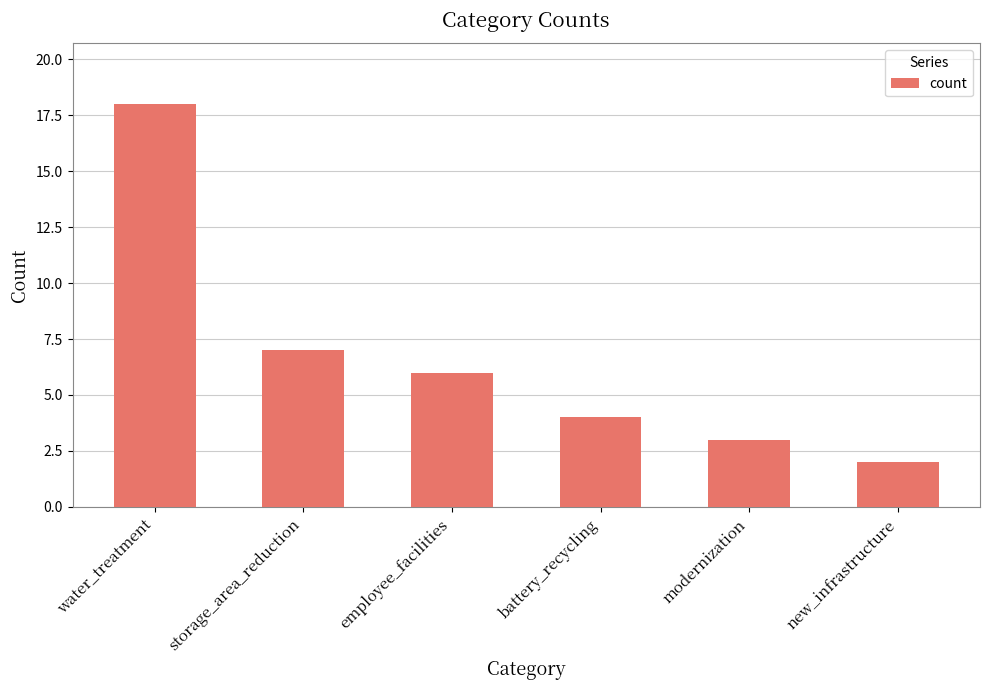

What is the label of the 1st bar from the right?

new_infrastructure